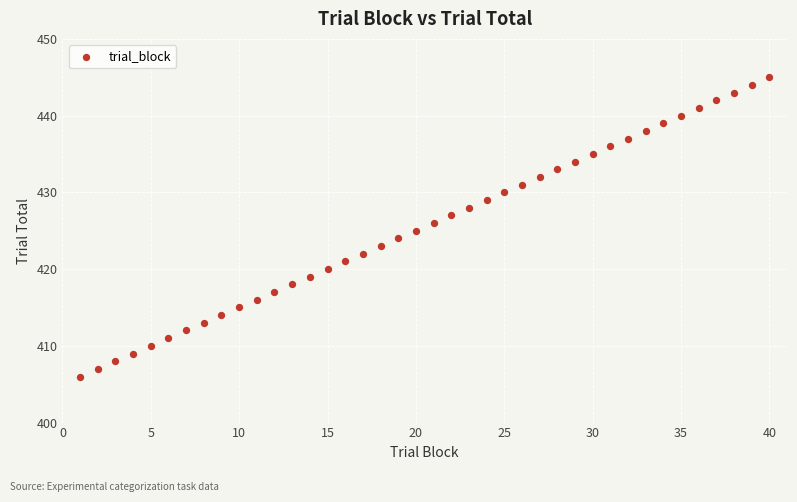

What is the range of Y values (max minus min)?

39